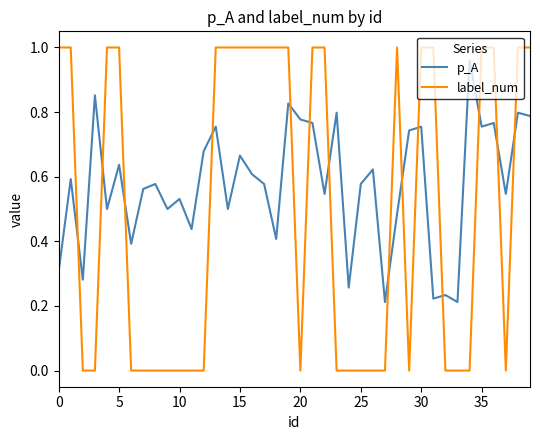

Which series has the largest total across all categories?

p_A